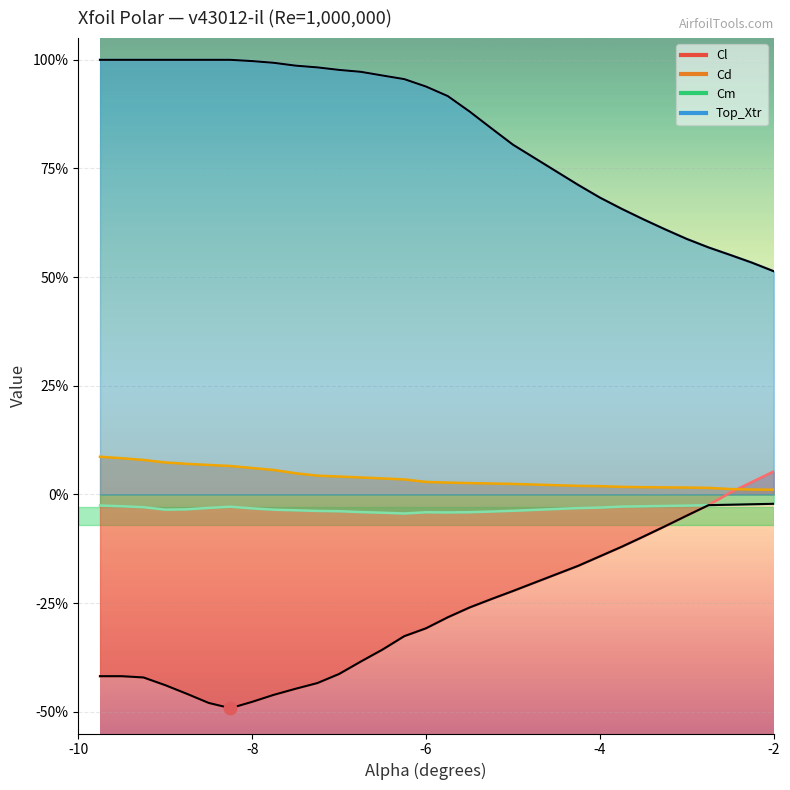

Is the value of Upper envelope at 29 greater than the value of Lower envelope at 8?

Yes